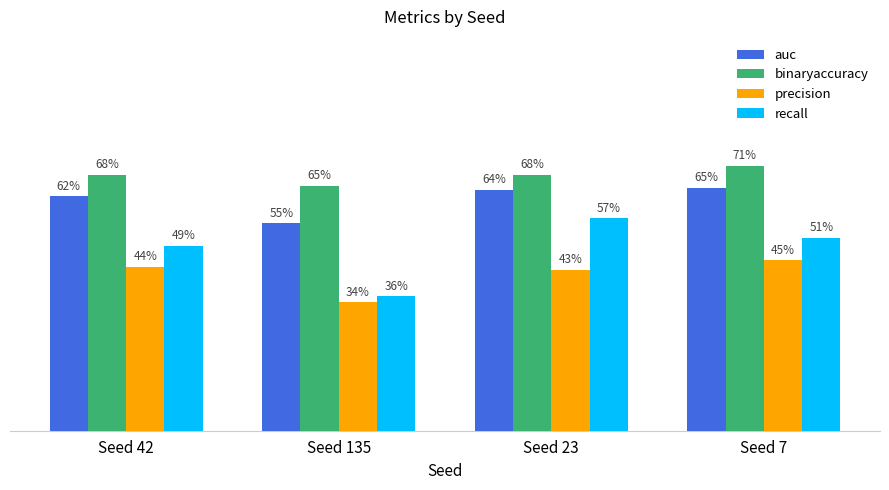

What position from the right is Seed 135?

3